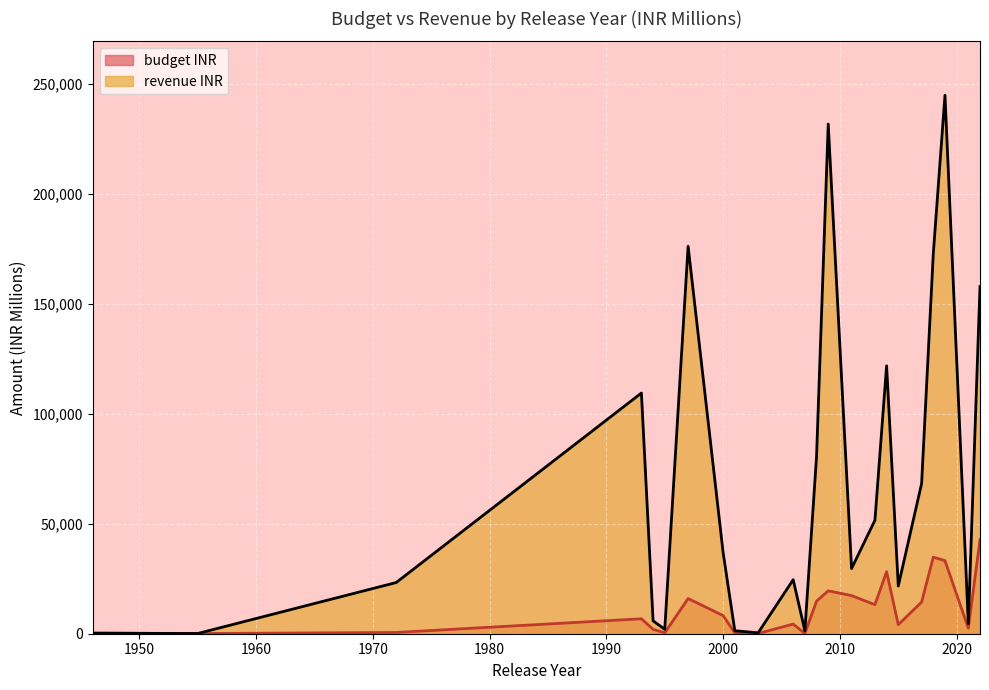

What is the difference between the highest and lowest values at 30?

4700.0